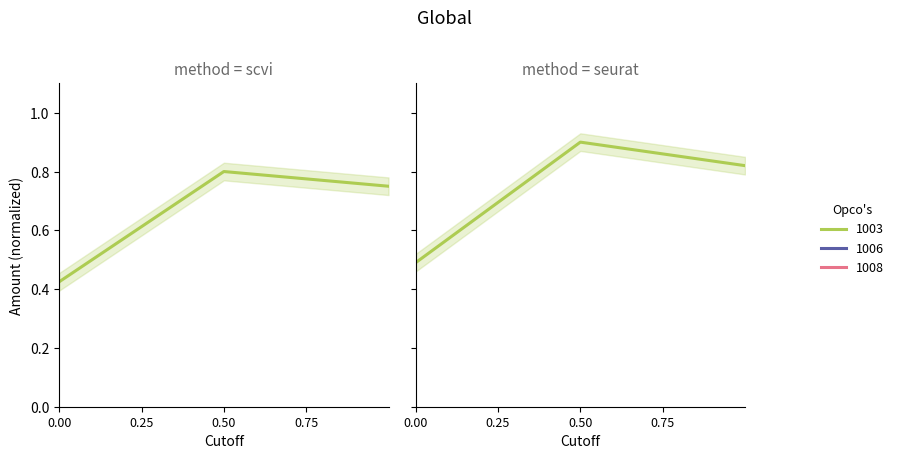

The chart shows a value of 0.8 at 0.50. True or false?

True